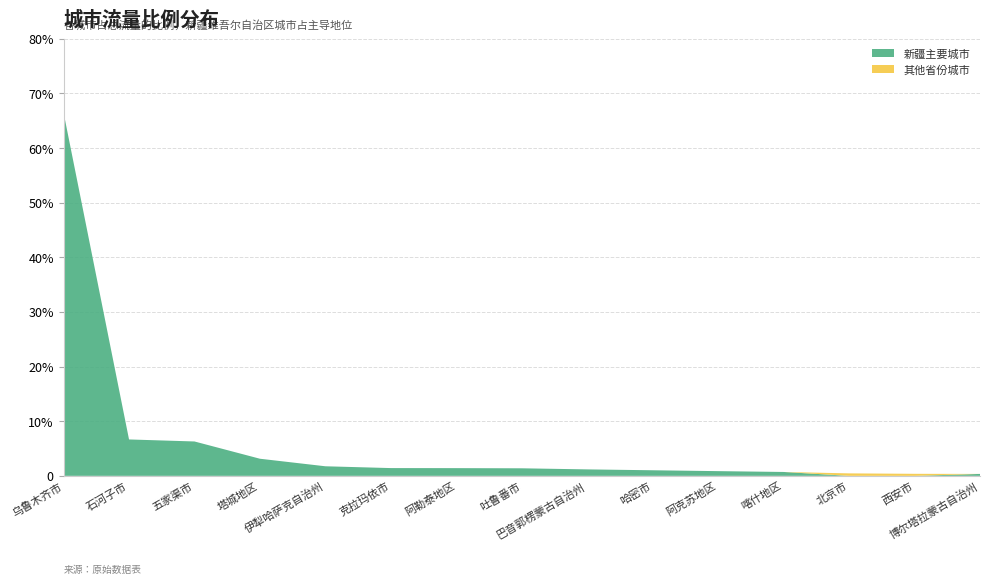

Reading right to left, what are all the values shown in this chart?

新疆主要城市: 0.3	0.0	0.0	0.7	0.9	1.0	1.2	1.4	1.4	1.4	1.8	3.1	6.3	6.7	66.5
其他省份城市: 0.0	0.4	0.5	0.0	0.0	0.0	0.0	0.0	0.0	0.0	0.0	0.0	0.0	0.0	0.0